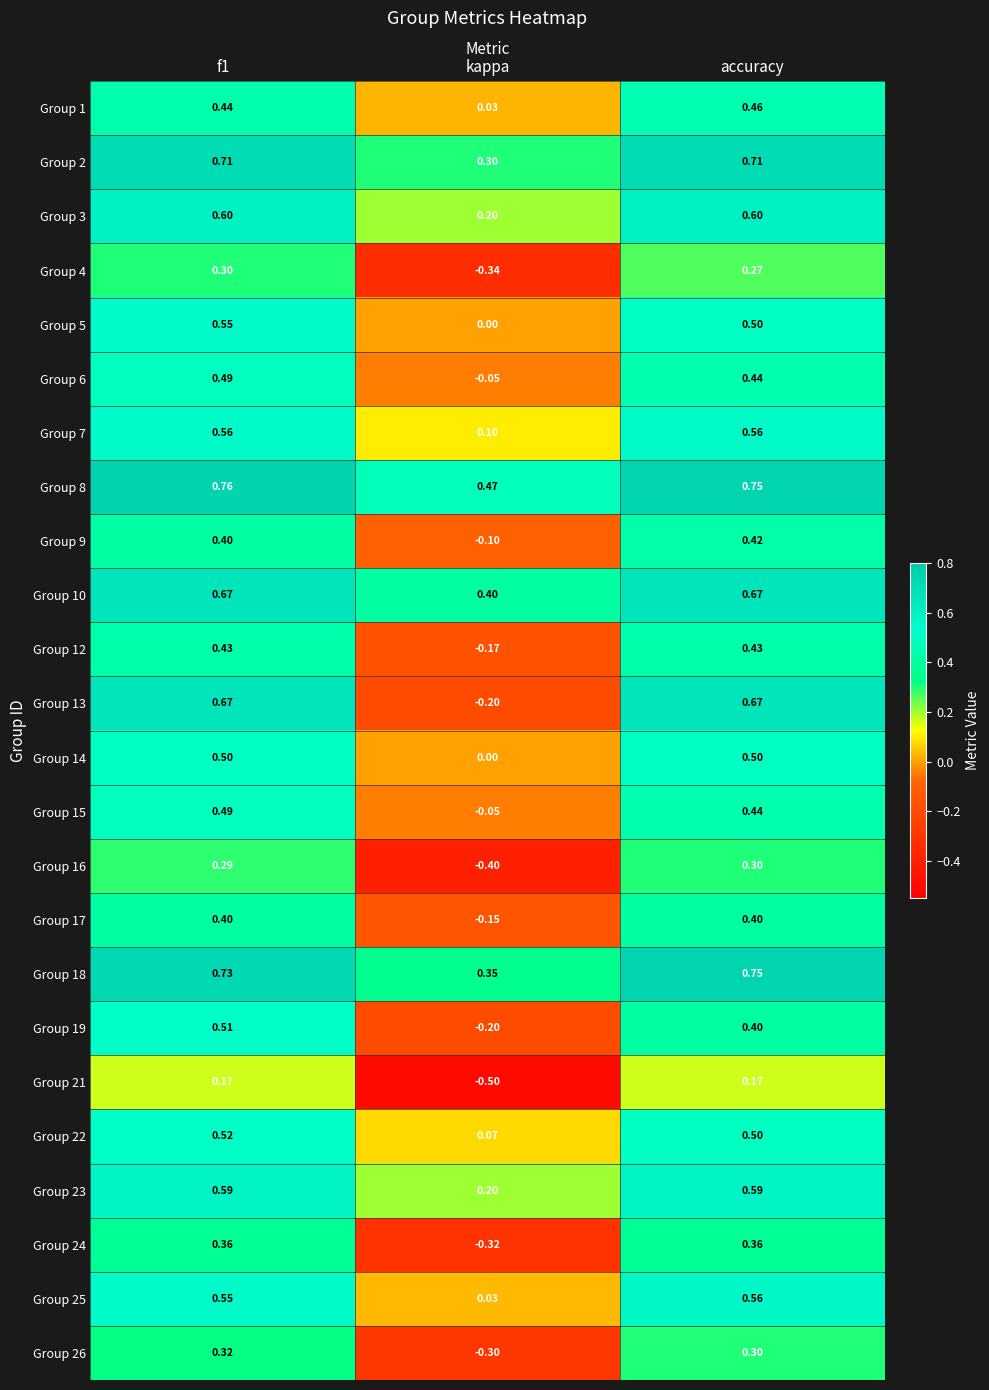

How many negative values does the Group 4 series have?

1